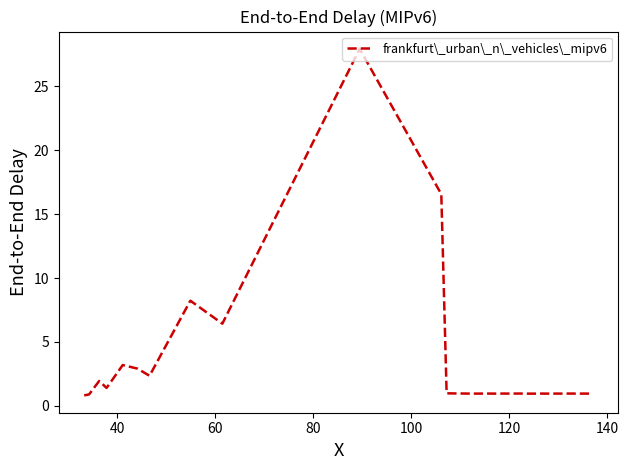

What is the difference between the maximum and minimum values?

27.1